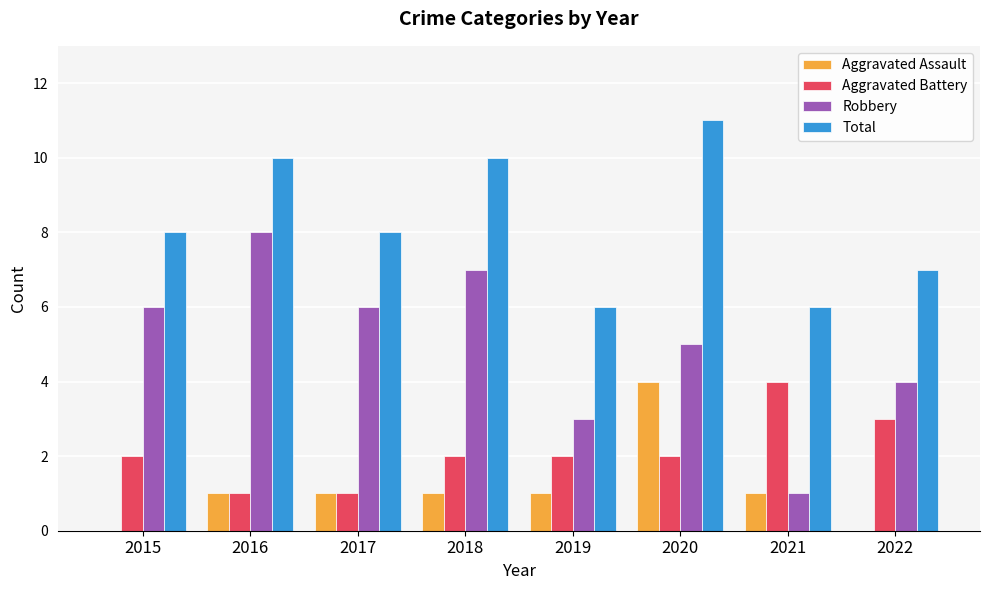

What is the total value across all series at 2021?

12